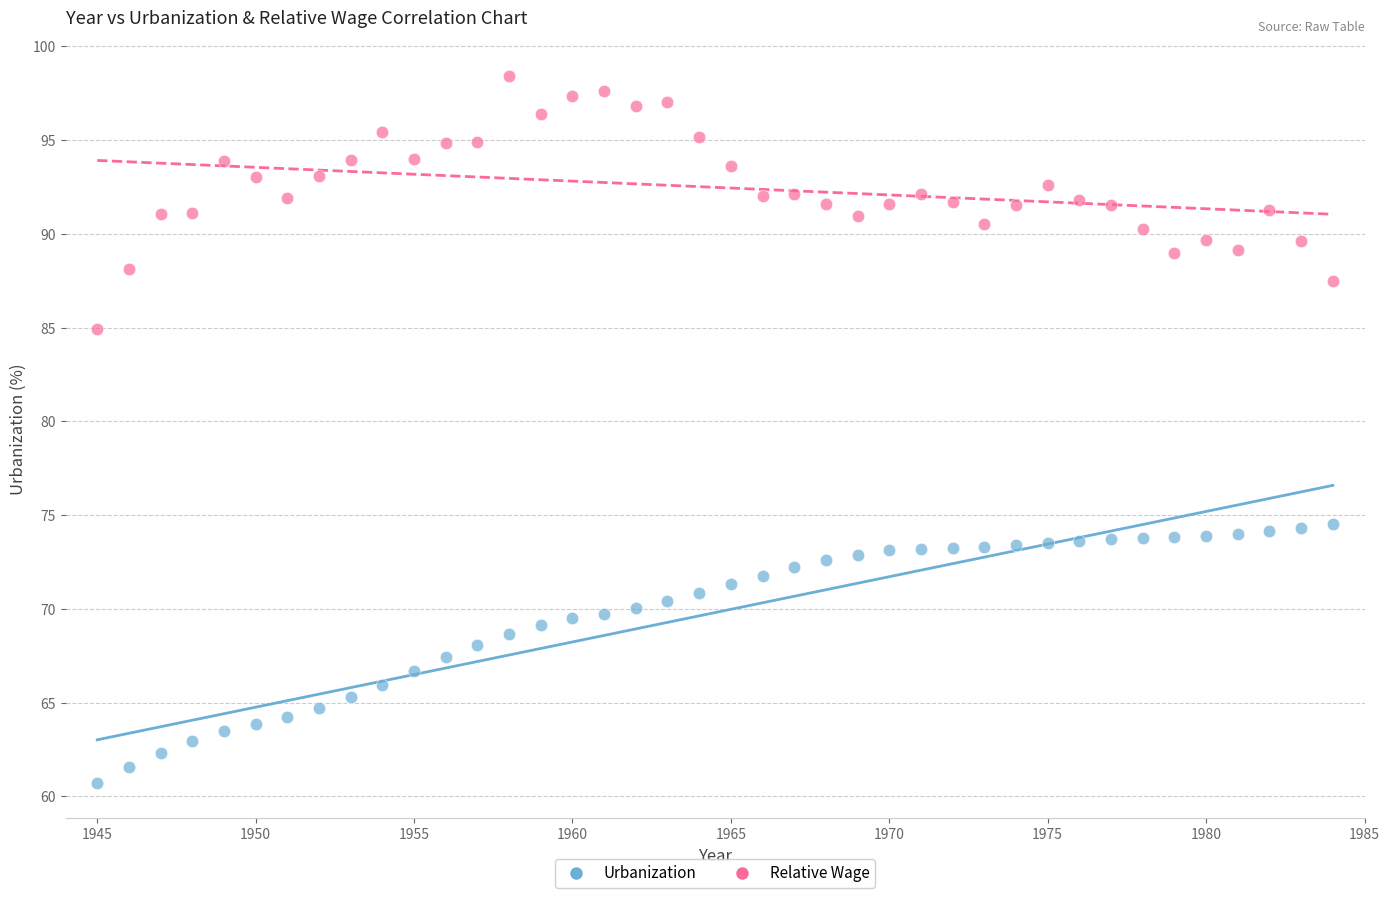

Across all data points, what is the range of X values (max minus min)?

39.0